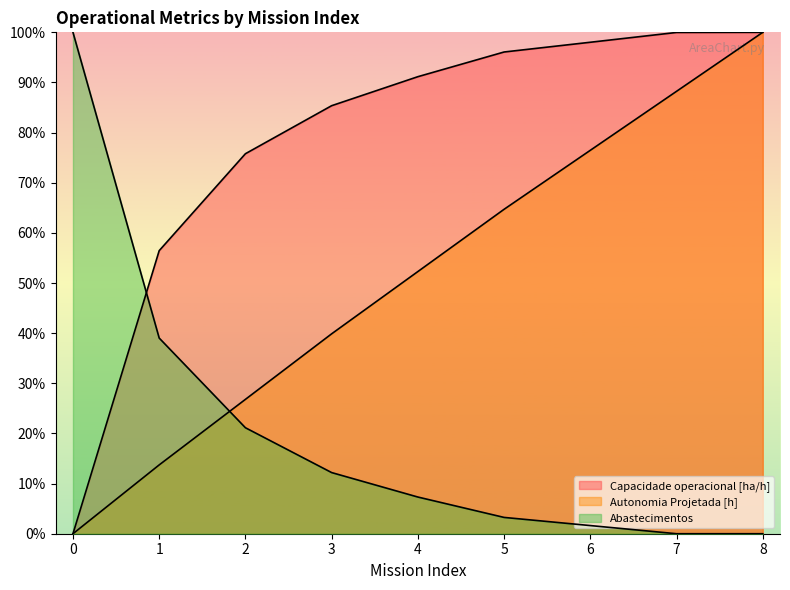

Which series has the widest spread of values?

Capacidade operacional [ha/h]